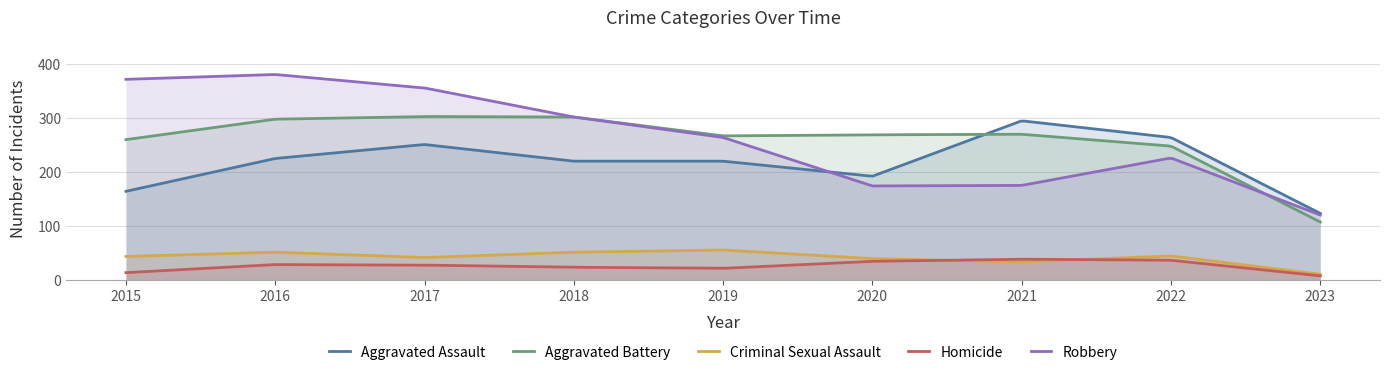

Between 2018 and 2021, which is larger?

2021